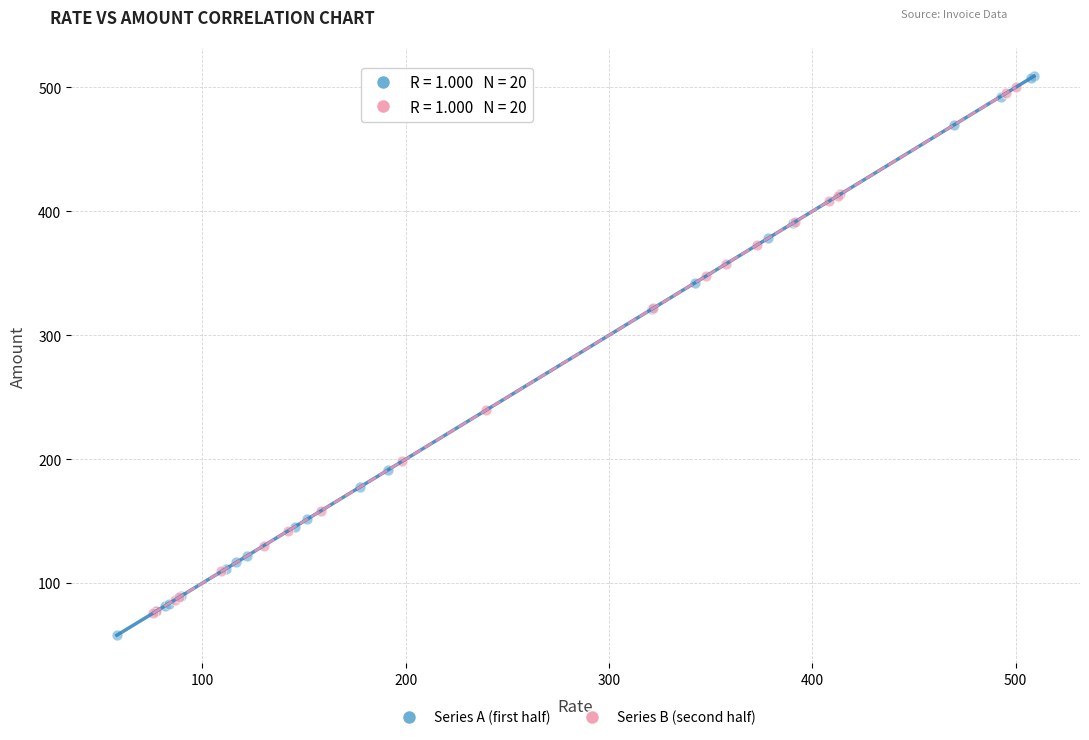

Which series has the largest Y range (max minus min)?

Series A (first half)